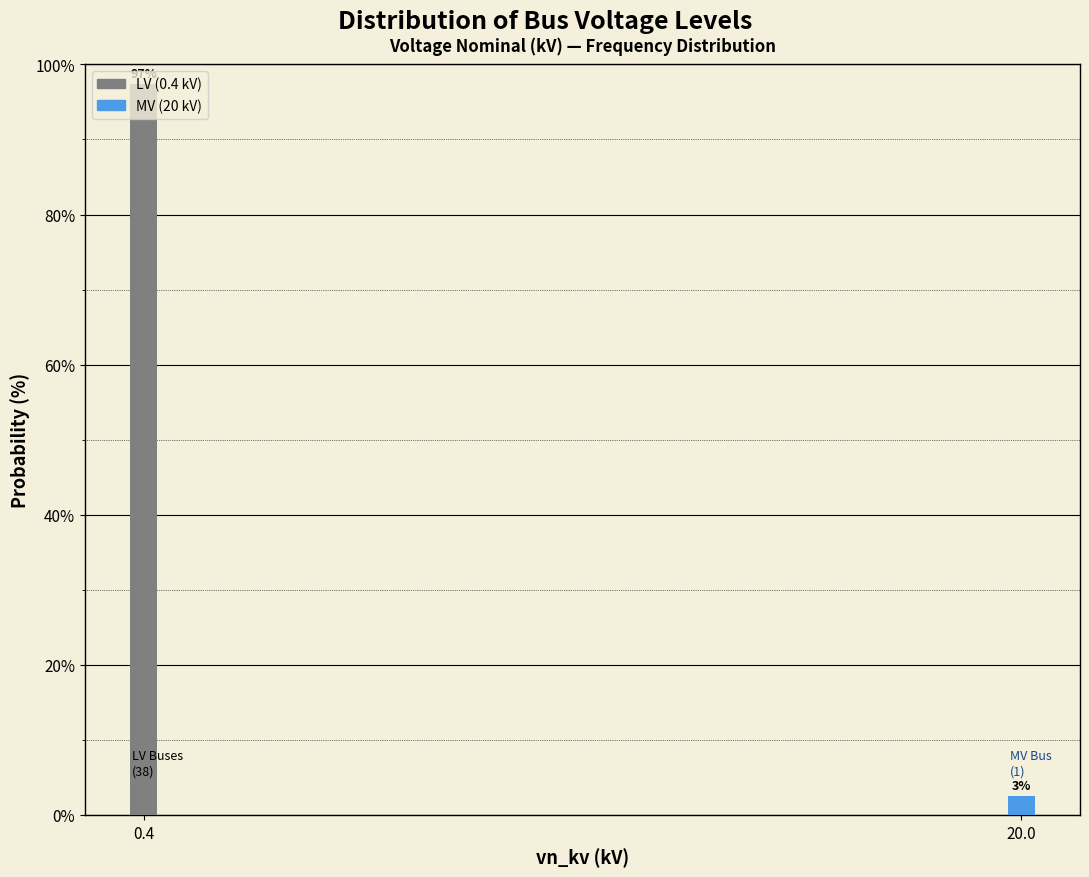

List the labels in order of value, smallest first.

20.0, 0.4